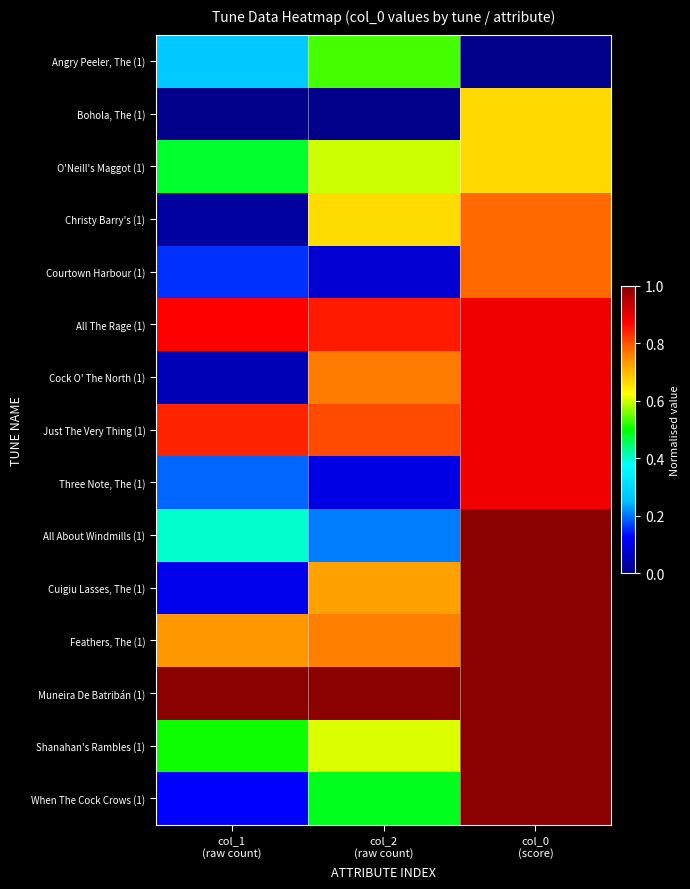

Reading left to right, extract all data points from this chart.

Angry Peeler, The (1): col_1
(raw count)=0.3	col_2
(raw count)=0.5	col_0
(score)=0.0
Bohola, The (1): col_1
(raw count)=0.0	col_2
(raw count)=0.0	col_0
(score)=0.7
O'Neill's Maggot (1): col_1
(raw count)=0.5	col_2
(raw count)=0.6	col_0
(score)=0.7
Christy Barry's (1): col_1
(raw count)=0.0	col_2
(raw count)=0.7	col_0
(score)=0.8
Courtown Harbour (1): col_1
(raw count)=0.2	col_2
(raw count)=0.1	col_0
(score)=0.8
All The Rage (1): col_1
(raw count)=0.9	col_2
(raw count)=0.8	col_0
(score)=0.9
Cock O' The North (1): col_1
(raw count)=0.0	col_2
(raw count)=0.8	col_0
(score)=0.9
Just The Very Thing (1): col_1
(raw count)=0.8	col_2
(raw count)=0.8	col_0
(score)=0.9
Three Note, The (1): col_1
(raw count)=0.2	col_2
(raw count)=0.1	col_0
(score)=0.9
All About Windmills (1): col_1
(raw count)=0.4	col_2
(raw count)=0.2	col_0
(score)=1.0
Cuigiu Lasses, The (1): col_1
(raw count)=0.1	col_2
(raw count)=0.7	col_0
(score)=1.0
Feathers, The (1): col_1
(raw count)=0.7	col_2
(raw count)=0.8	col_0
(score)=1.0
Muneira De Batribán (1): col_1
(raw count)=1.0	col_2
(raw count)=1.0	col_0
(score)=1.0
Shanahan's Rambles (1): col_1
(raw count)=0.5	col_2
(raw count)=0.6	col_0
(score)=1.0
When The Cock Crows (1): col_1
(raw count)=0.1	col_2
(raw count)=0.5	col_0
(score)=1.0